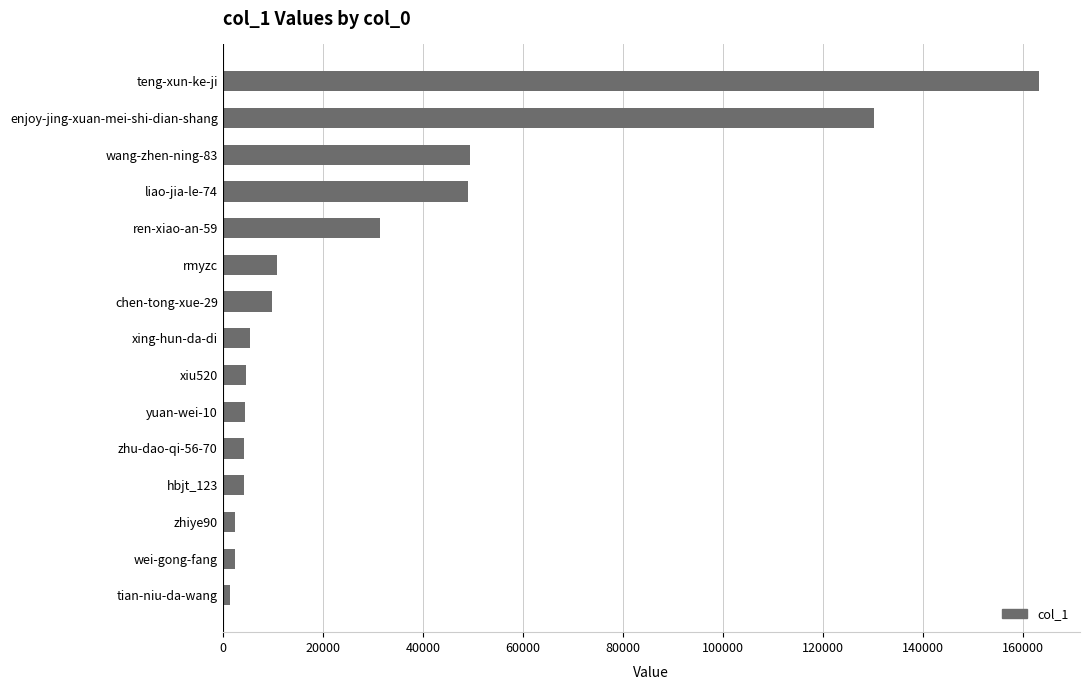

What is the label of the 9th bar from the bottom?

chen-tong-xue-29